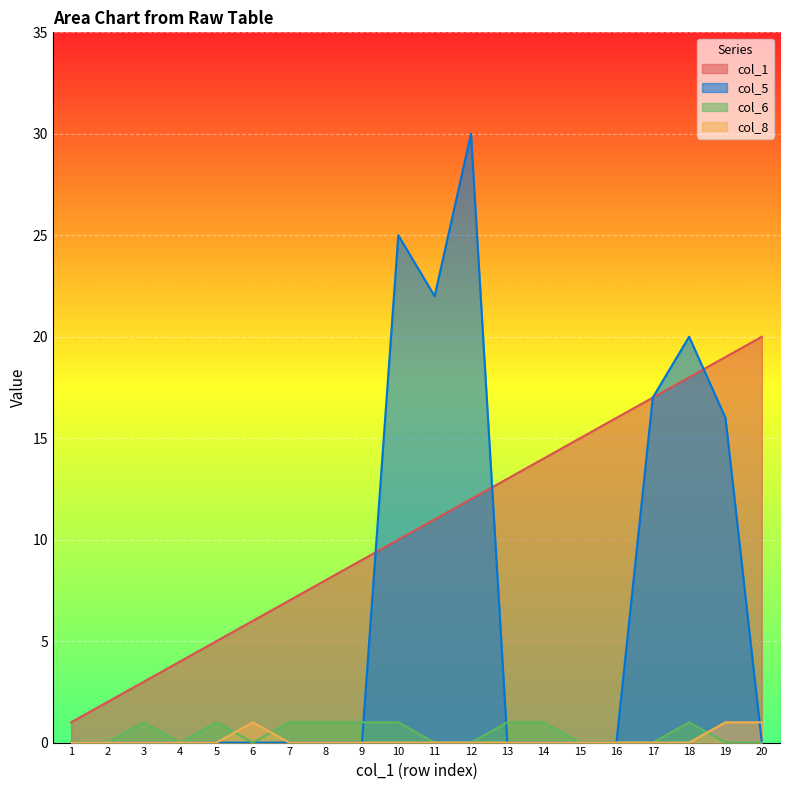

How many lines are shown in the chart?

4